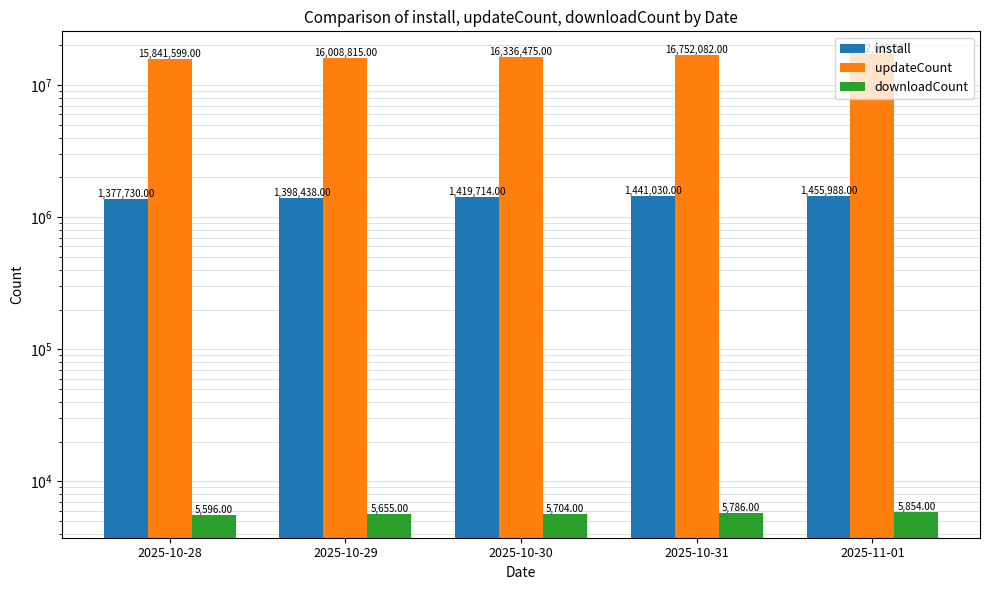

Where is install nearest to the value 1416859?

2025-10-30